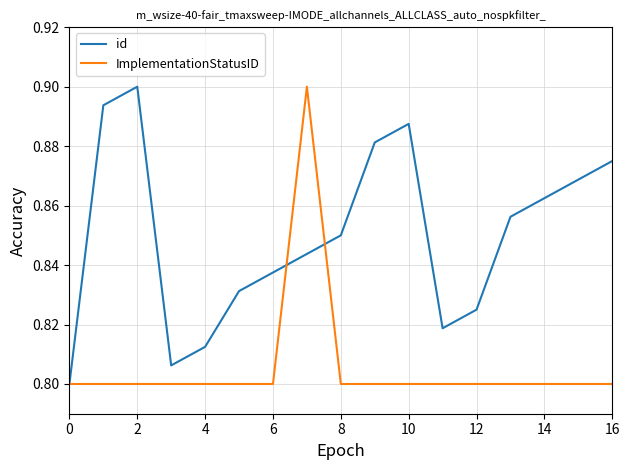

Rank the series by their average value, from lowest to highest.

ImplementationStatusID, id